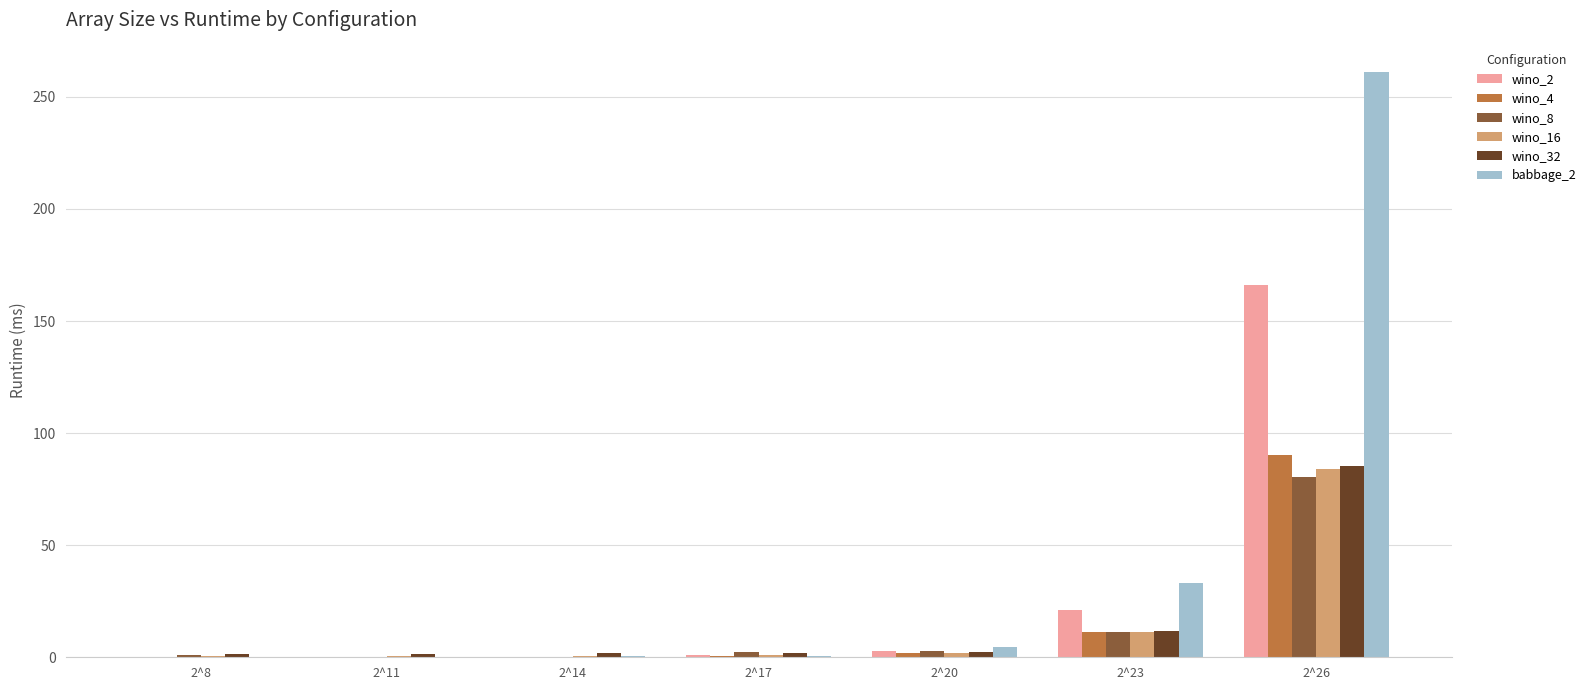

What are all the series names shown in the legend?

wino_2, wino_4, wino_8, wino_16, wino_32, babbage_2